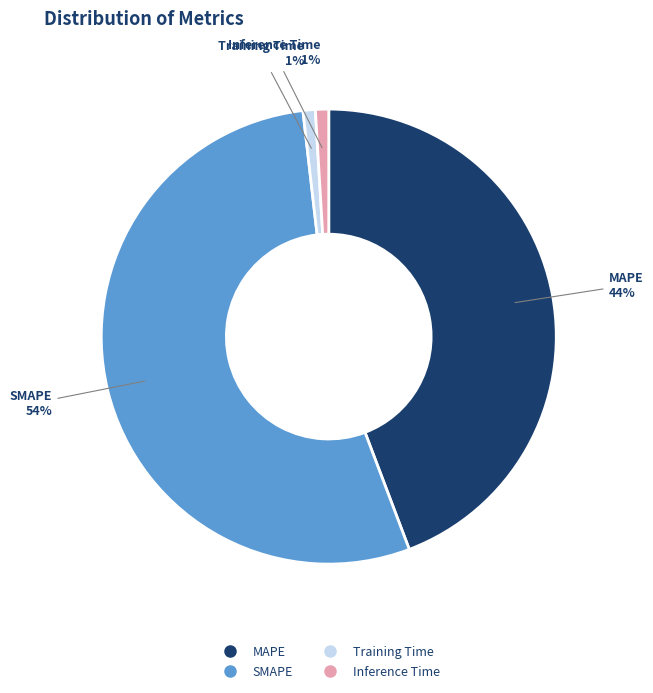

To the nearest percent, what portion does SMAPE represent?

54%